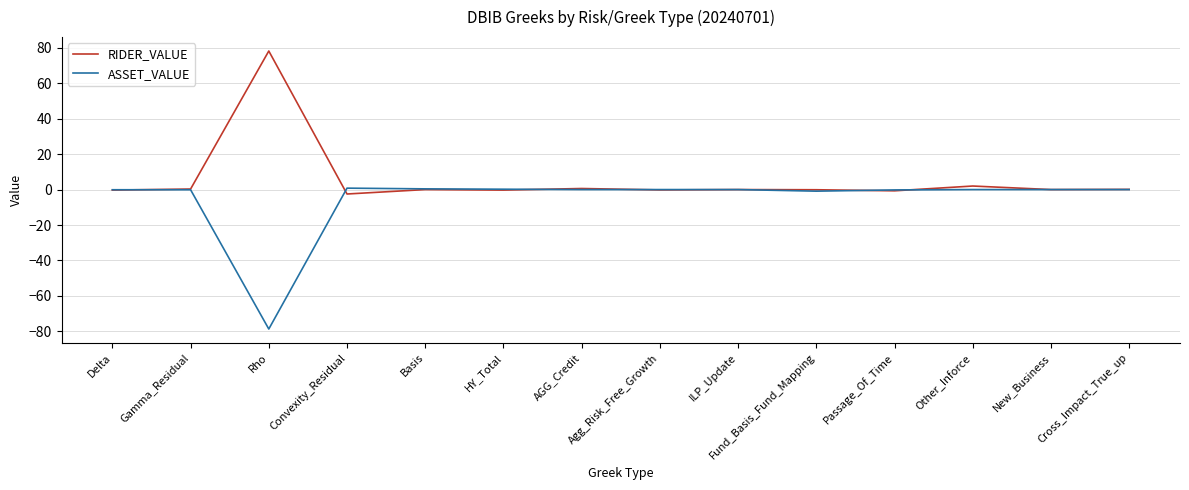

At which label is RIDER_VALUE closest to 37?

Other_Inforce